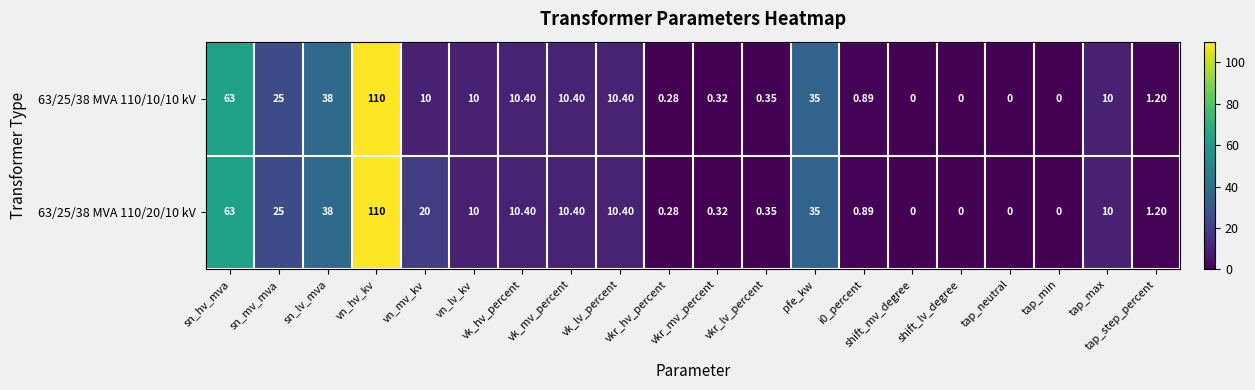

At which label does 63/25/38 MVA 110/20/10 kV reach its peak?

vn_hv_kv